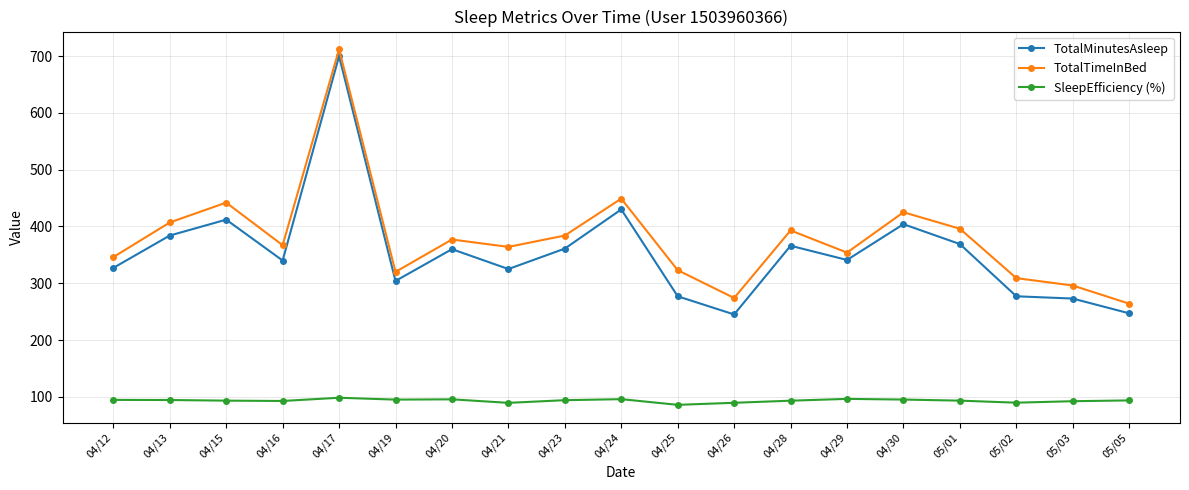

What is the difference between the SleepEfficiency (%) values at 04/17 and 04/28?

5.2